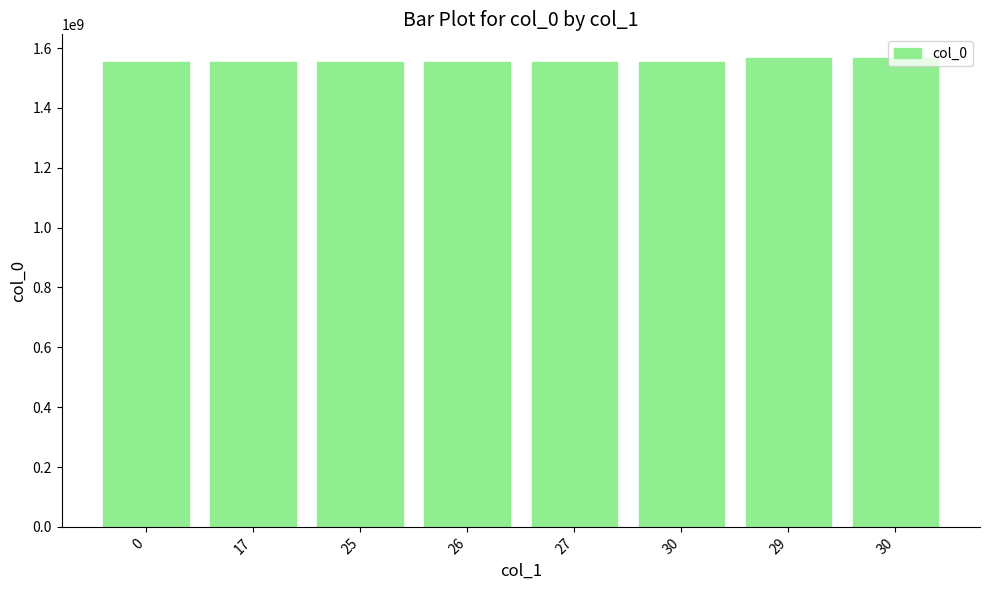

What is the average value?

1557686075